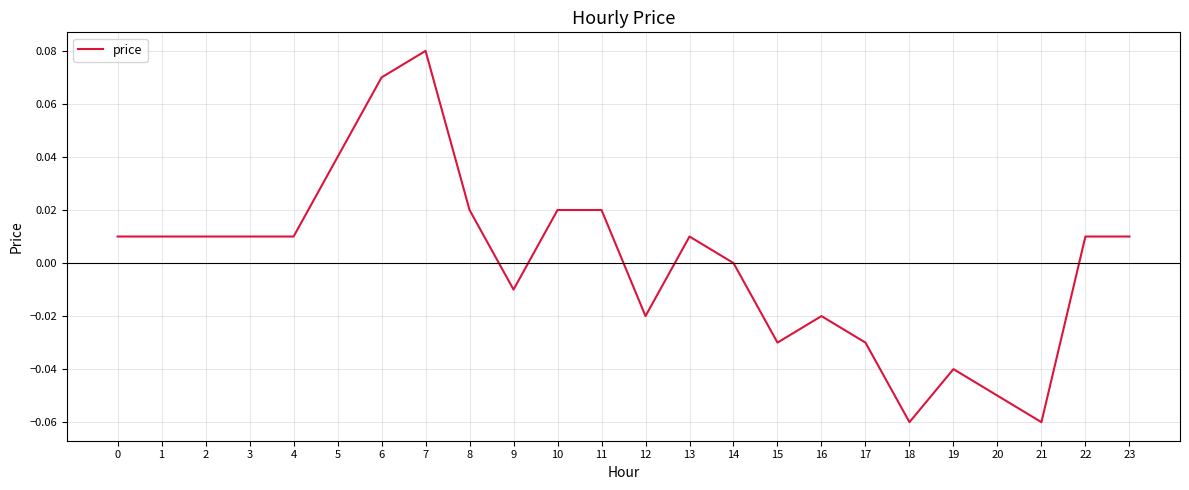

At which category does the chart reach its peak across all series?

7